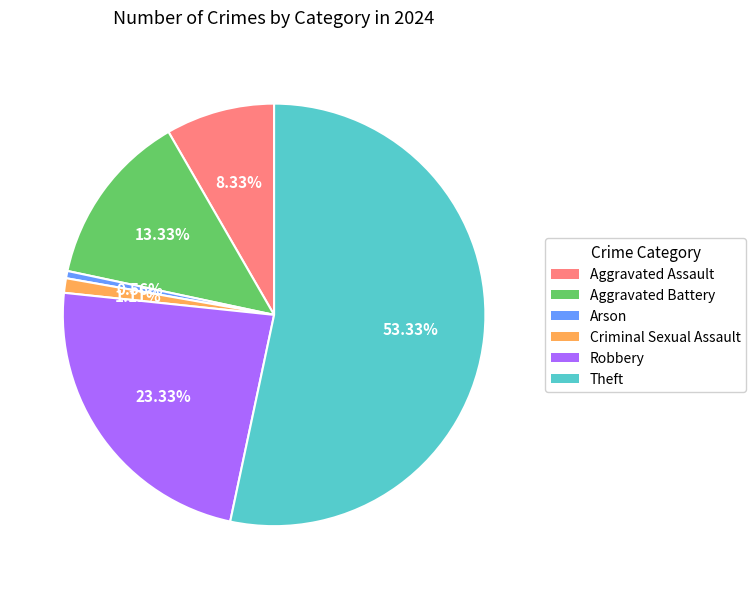

Between Aggravated Battery and Theft, which is larger?

Theft